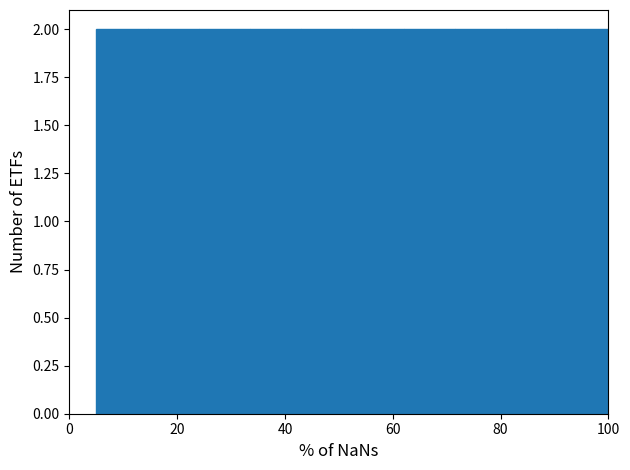

Reading left to right, transcribe this chart: for each bar, give the range it covers on the x-axis and its height. Neither the bar edges nor the heights are printed on the chart, so give them approximately, as read against the axes.

5.0 to 14.5: 2
14.5 to 24.0: 2
24.0 to 33.5: 2
33.5 to 43.0: 2
43.0 to 52.5: 2
52.5 to 62.0: 2
62.0 to 71.5: 2
71.5 to 81.0: 2
81.0 to 90.5: 2
90.5 to 100.0: 2